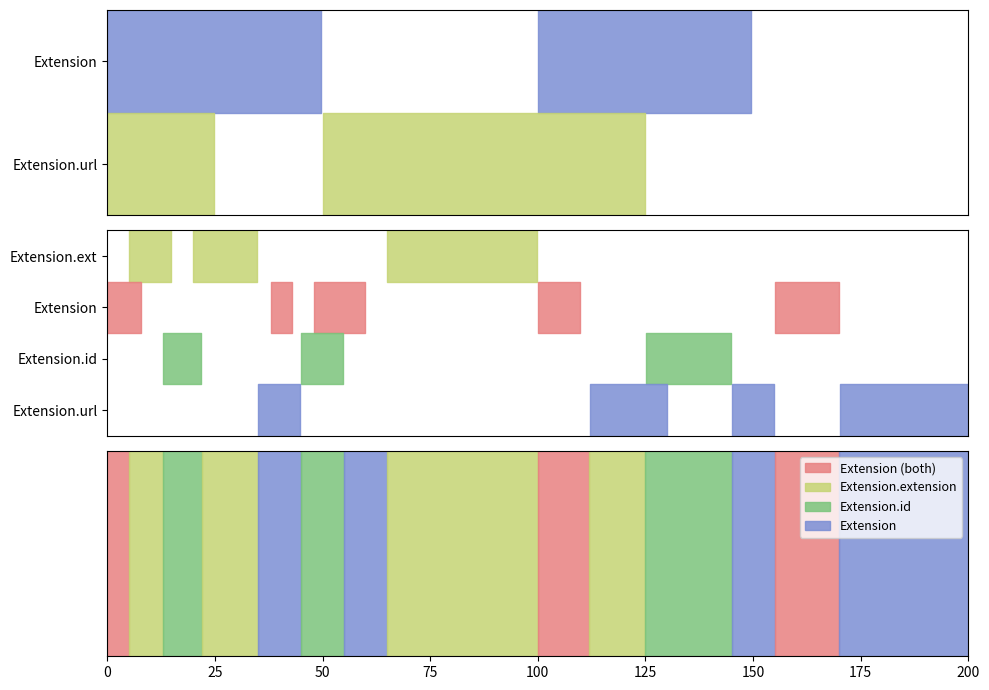

True or false: Extension.extension and Extension.url cross at least once.

False